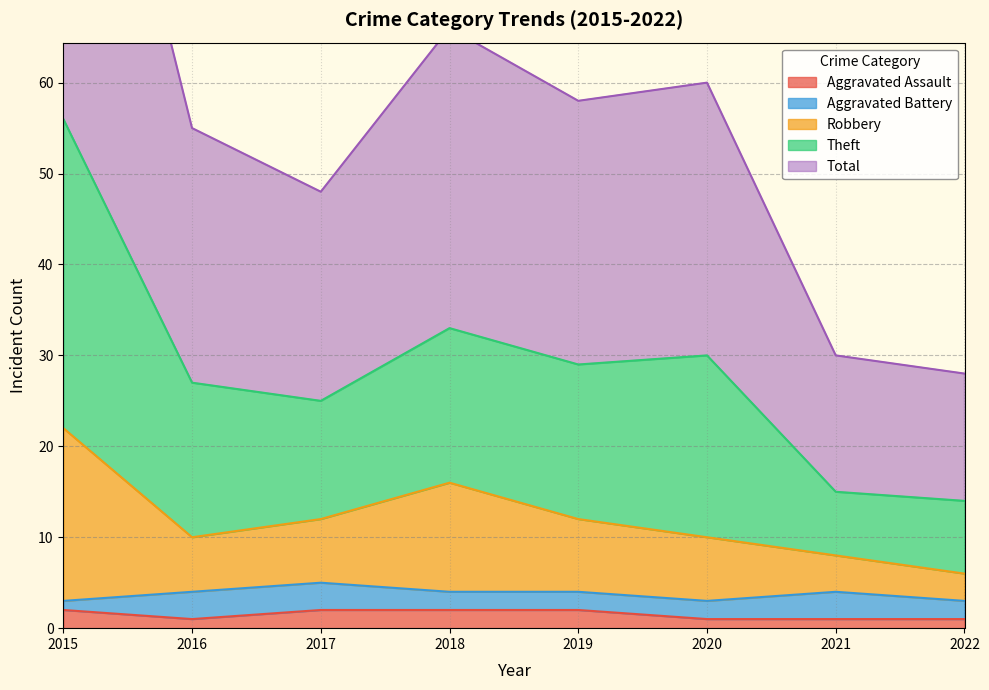

Does the chart display data point markers on the line(s)?

No